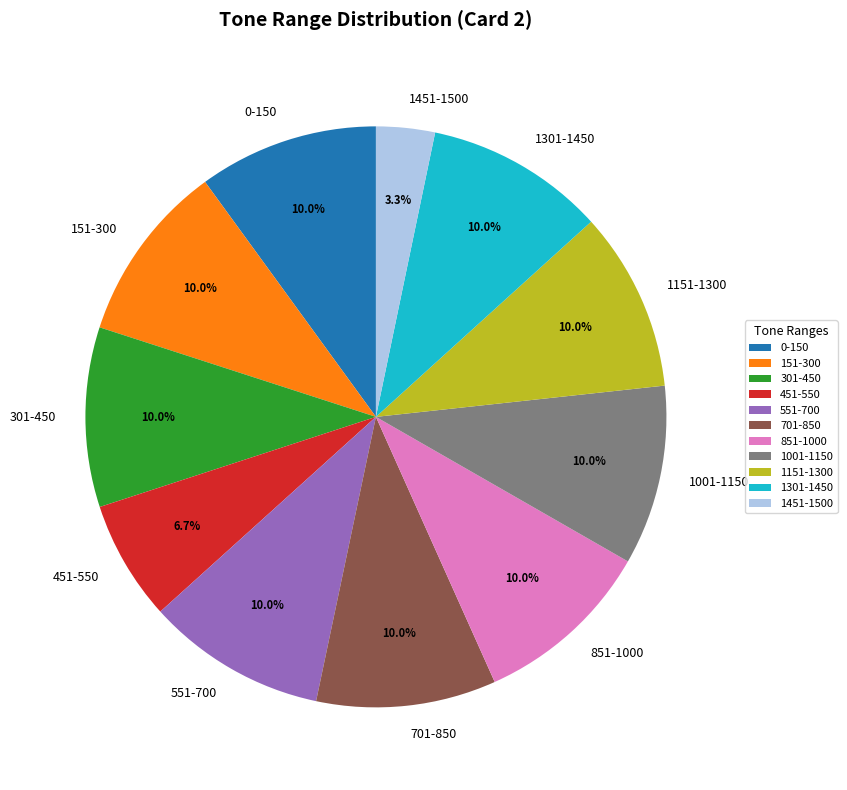

To the nearest percent, what portion does 301-450 represent?

10%